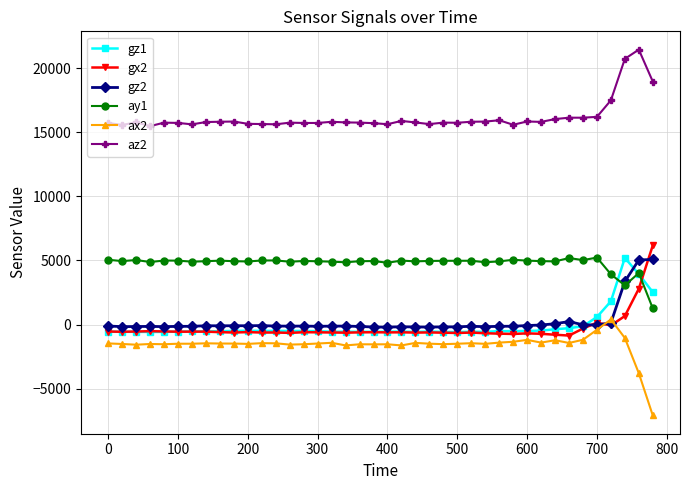

What is the minimum value shown in the chart?

-7096